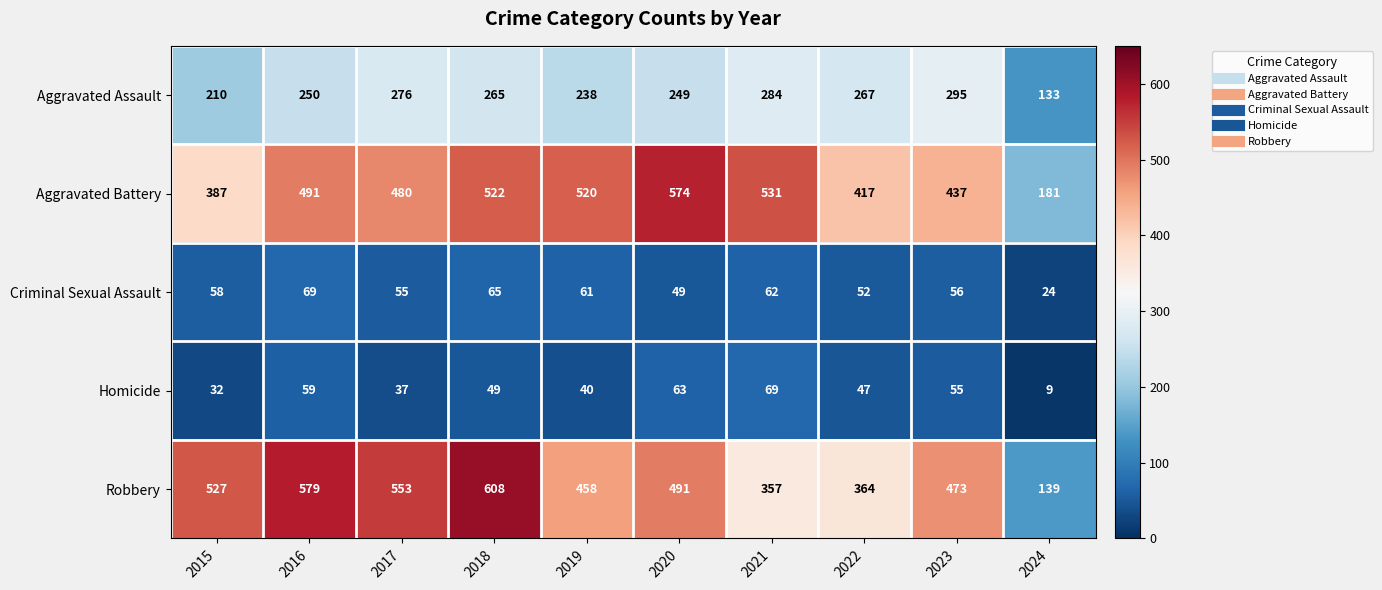

What is the greatest value displayed?

608